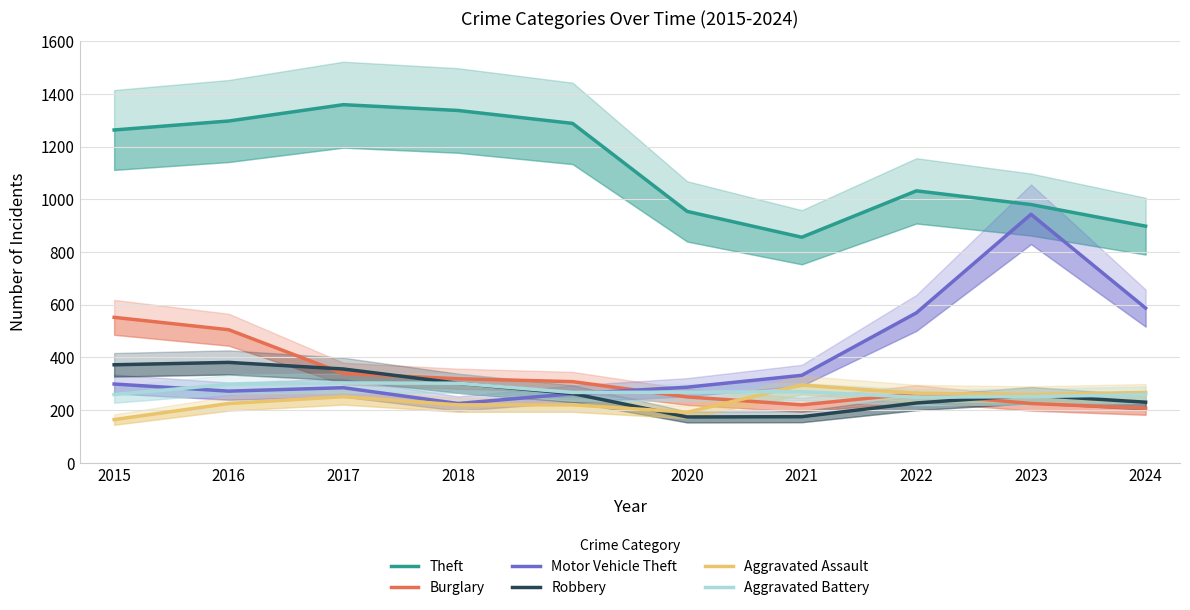

Reading left to right, what are all the values shown in this chart?

Theft: 2015=1263	2016=1297	2017=1359	2018=1337	2019=1288	2020=954	2021=856	2022=1032	2023=980	2024=898
Burglary: 2015=552	2016=505	2017=339	2018=319	2019=308	2020=250	2021=220	2022=263	2023=225	2024=207
Motor Vehicle Theft: 2015=299	2016=272	2017=285	2018=225	2019=262	2020=287	2021=332	2022=569	2023=943	2024=587
Robbery: 2015=372	2016=381	2017=356	2018=302	2019=263	2020=174	2021=175	2022=227	2023=257	2024=230
Aggravated Assault: 2015=164	2016=225	2017=251	2018=220	2019=220	2020=192	2021=295	2022=264	2023=259	2024=267
Aggravated Battery: 2015=259	2016=298	2017=303	2018=302	2019=267	2020=268	2021=270	2022=249	2023=251	2024=259